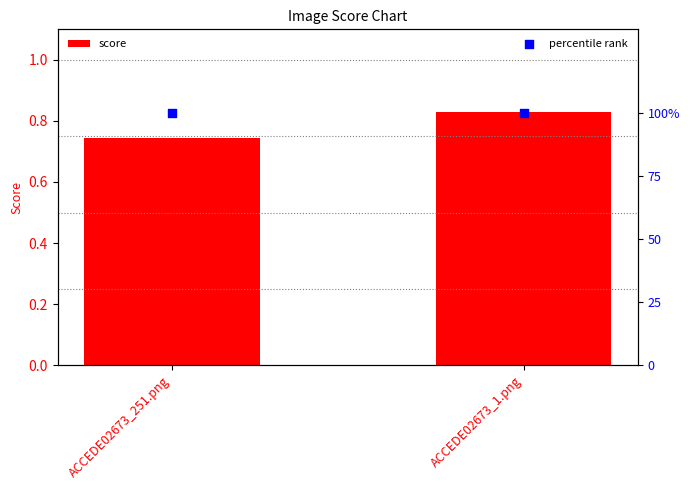

Which series has the widest spread of Y values?

score